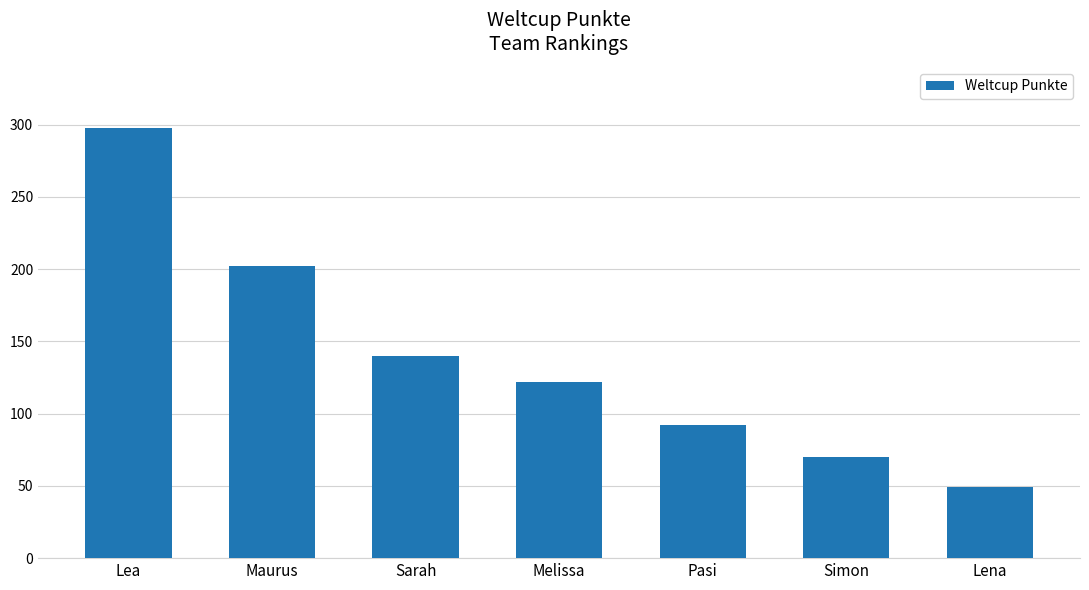

What position from the right is Lea?

7